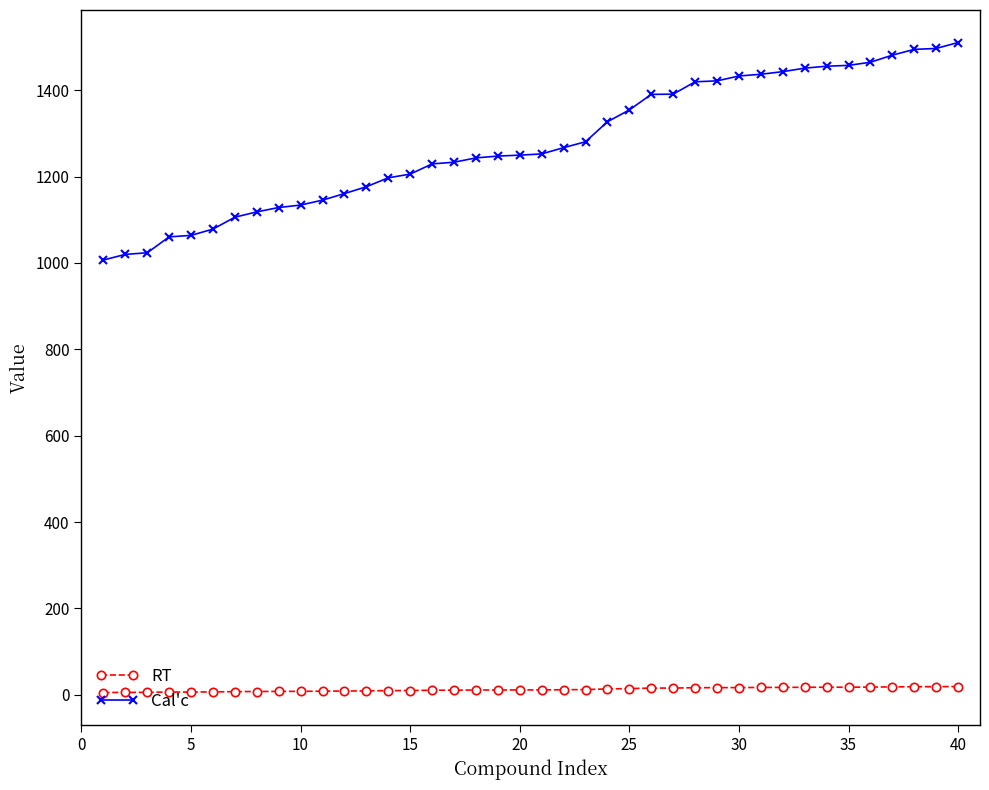

Rank the series by their maximum value, from highest to lowest.

Cal'c, RT